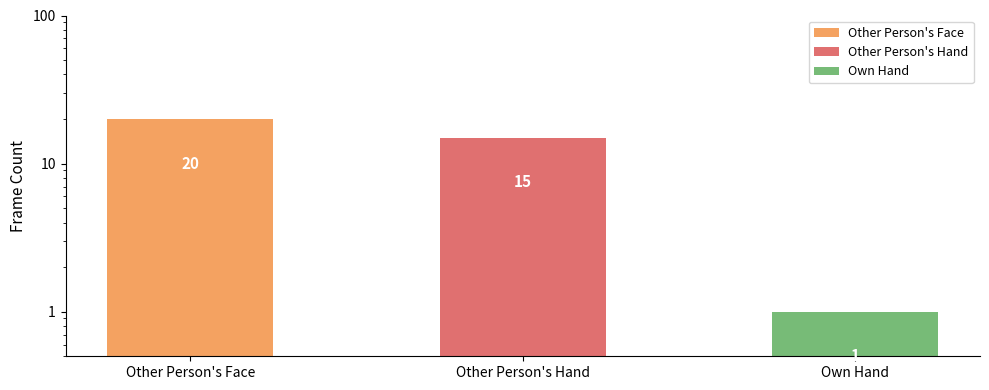

At which label does the data first exceed 15?

Other Person's Face